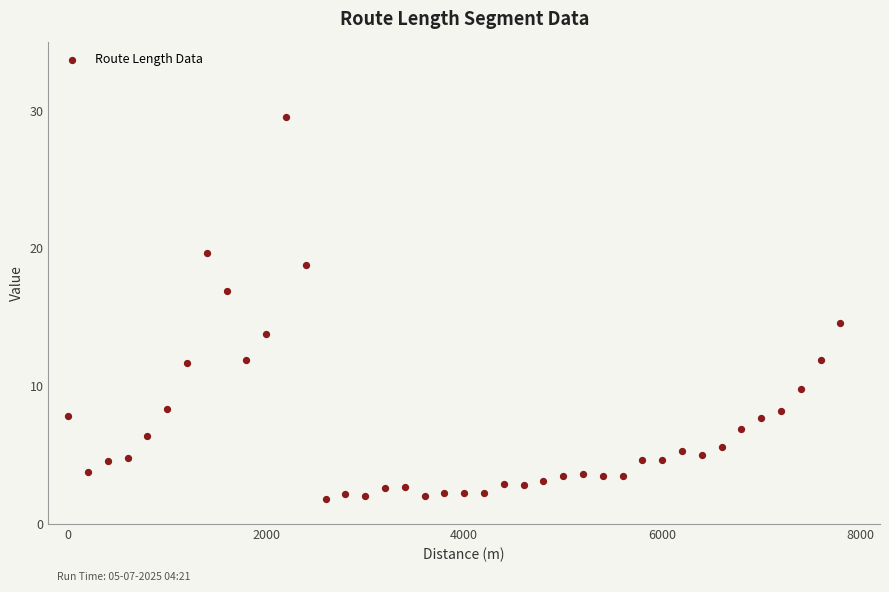

What is the range of X values (max minus min)?

7800.0